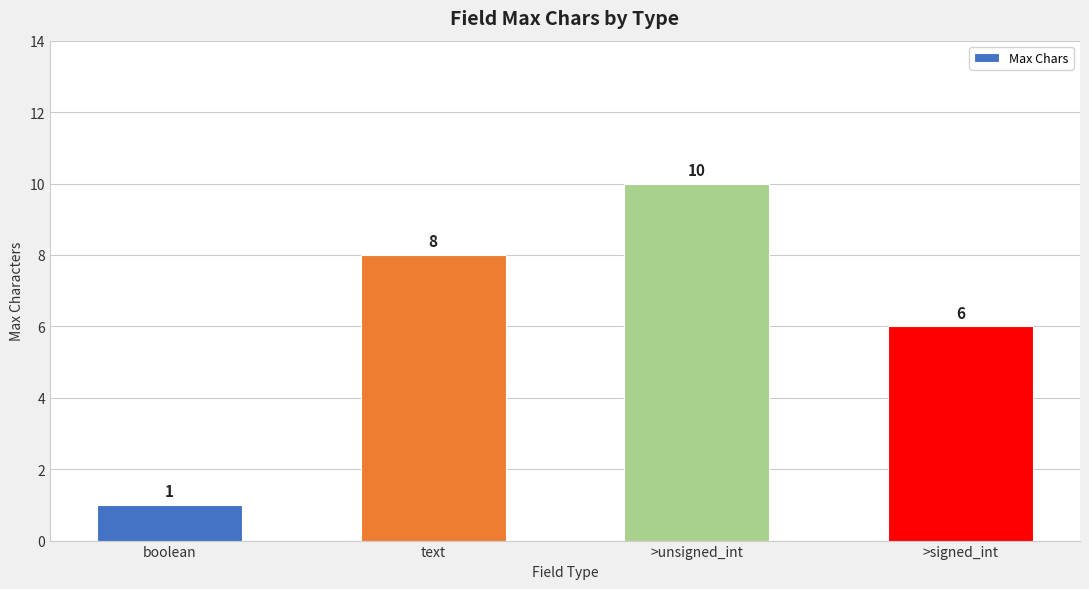

Rank the categories by value from lowest to highest.

boolean, >signed_int, text, >unsigned_int